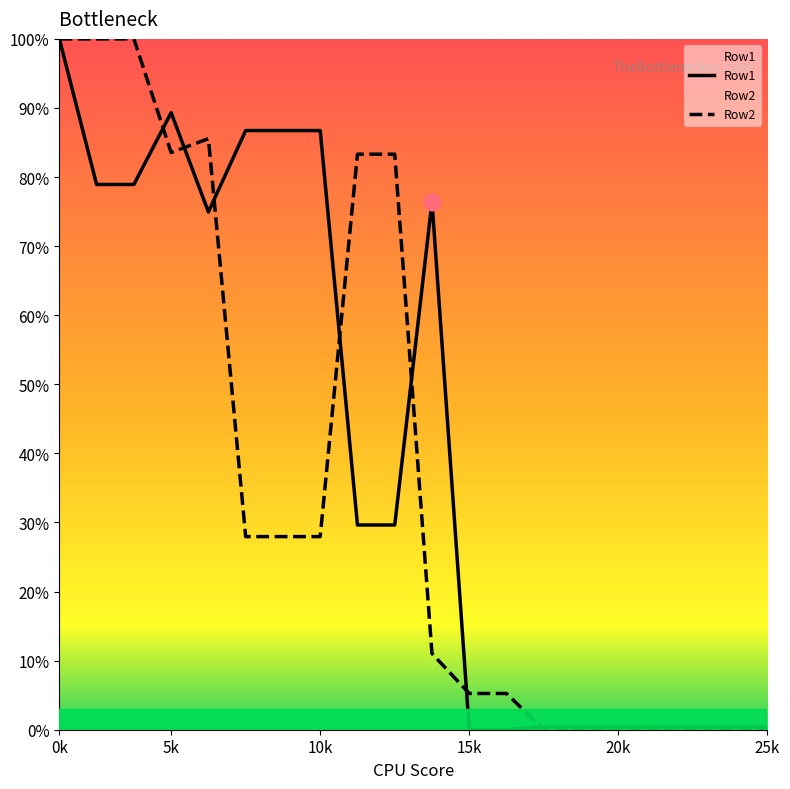

Count the number of data series in this chart.

2